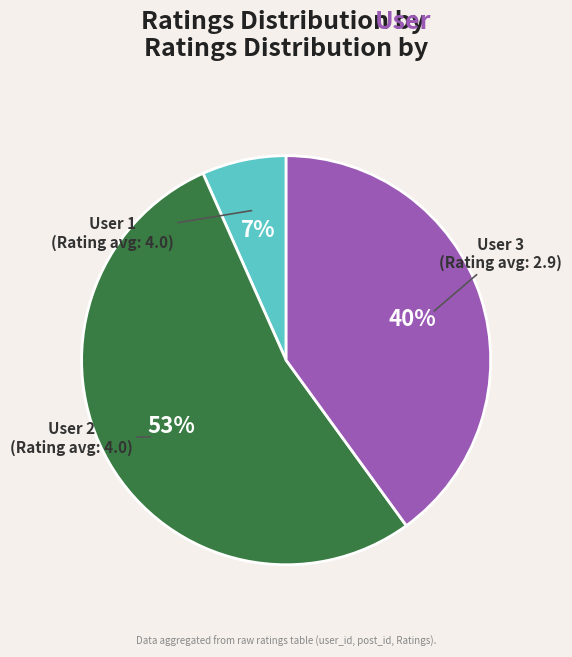

Is there a majority slice in this chart?

Yes